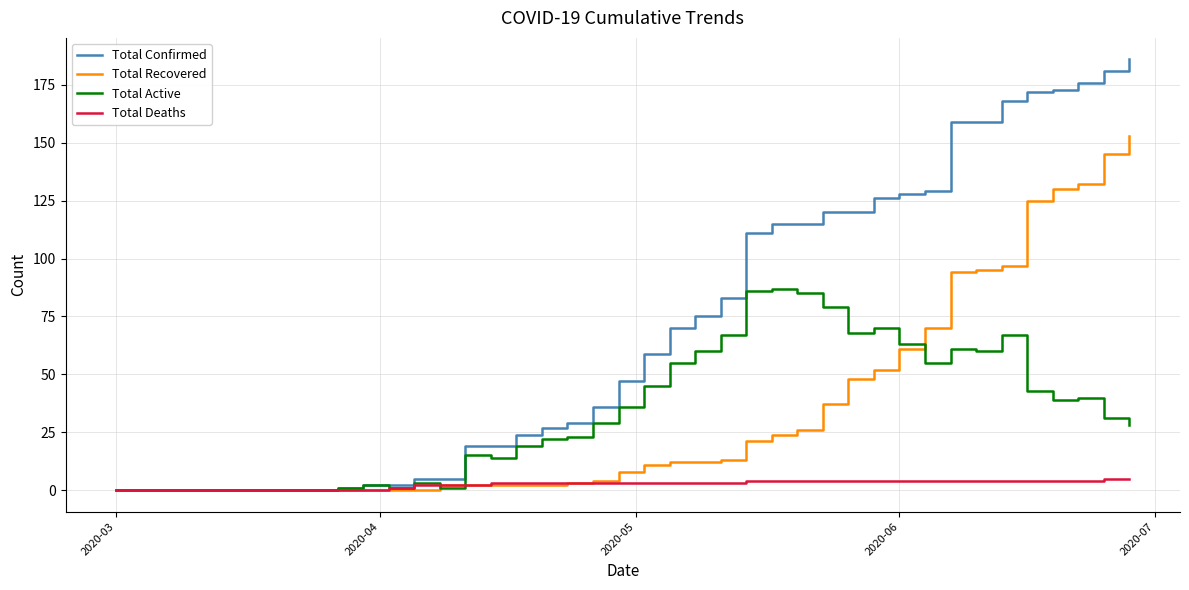

Which series has the widest spread of values?

Total Confirmed